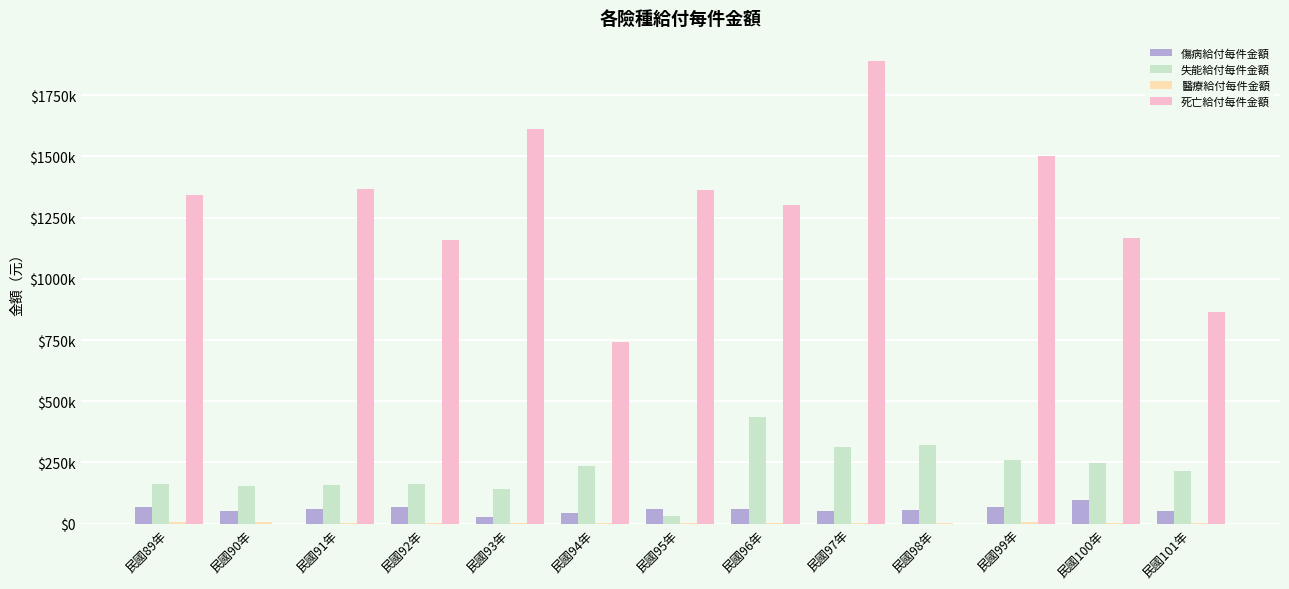

Are the bars horizontal?

No